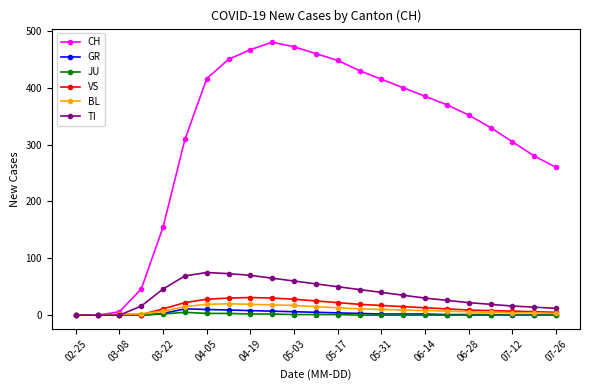

What is the value of the BL point at the 6th from the left?

15